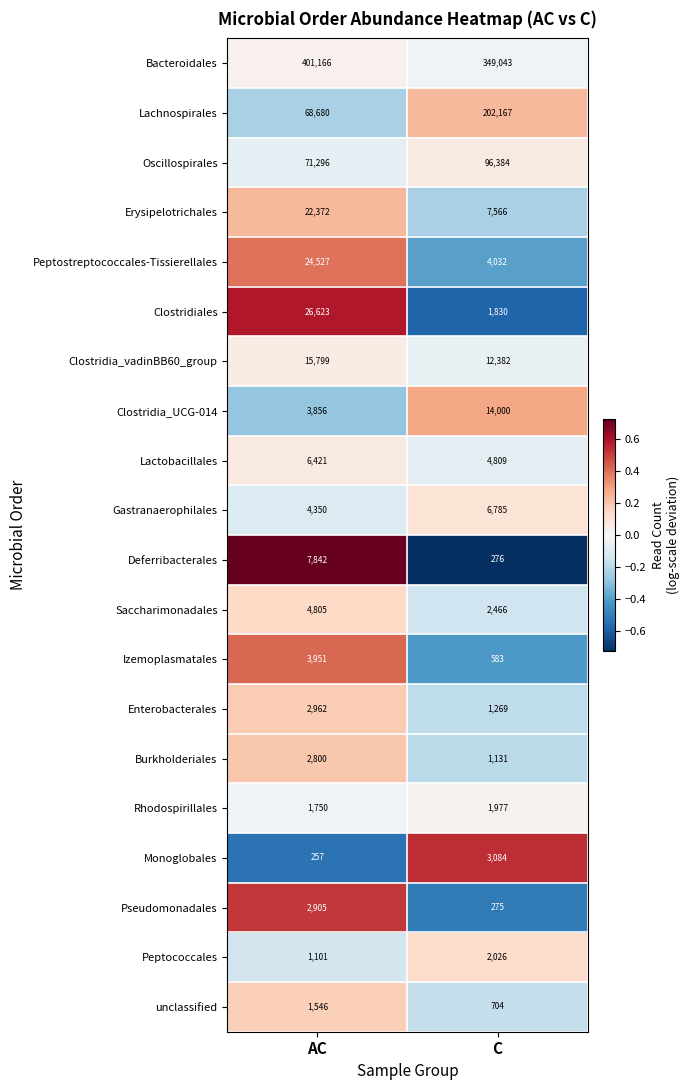

List the labels in order of Burkholderiales value, largest first.

AC, C